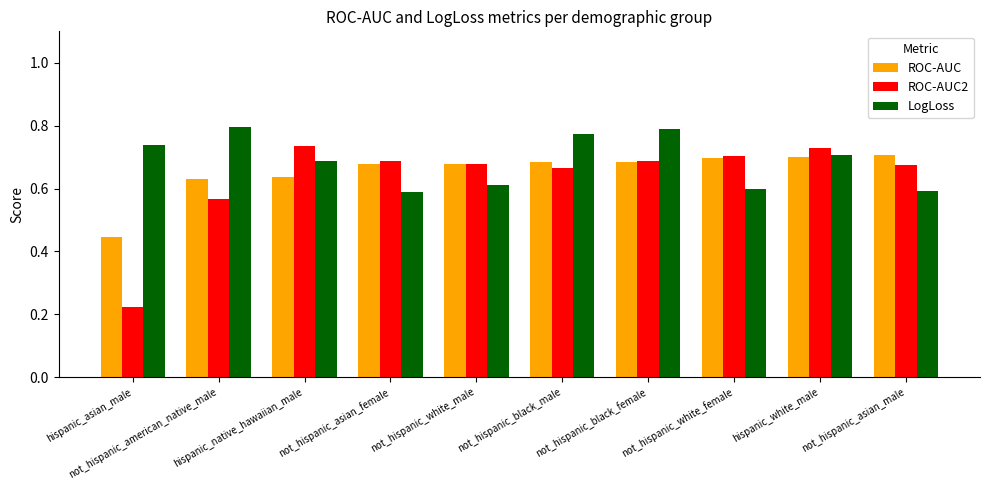

Count the number of categories in the chart.

10